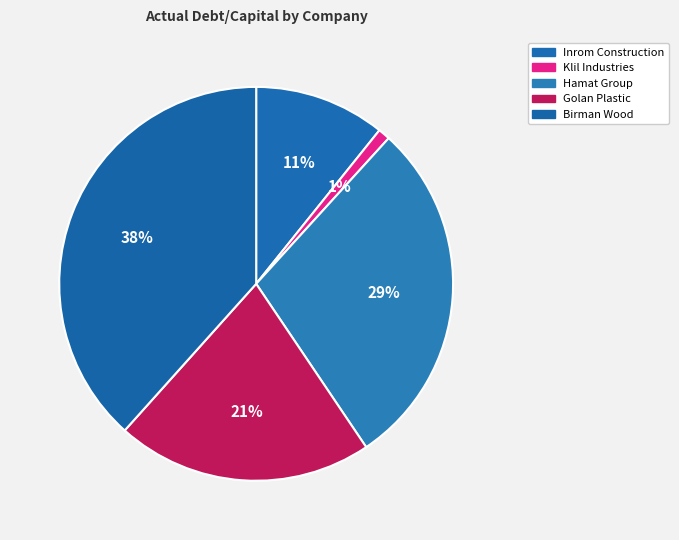

Do Hamat Group and Birman Wood together represent more than half of the pie?

Yes